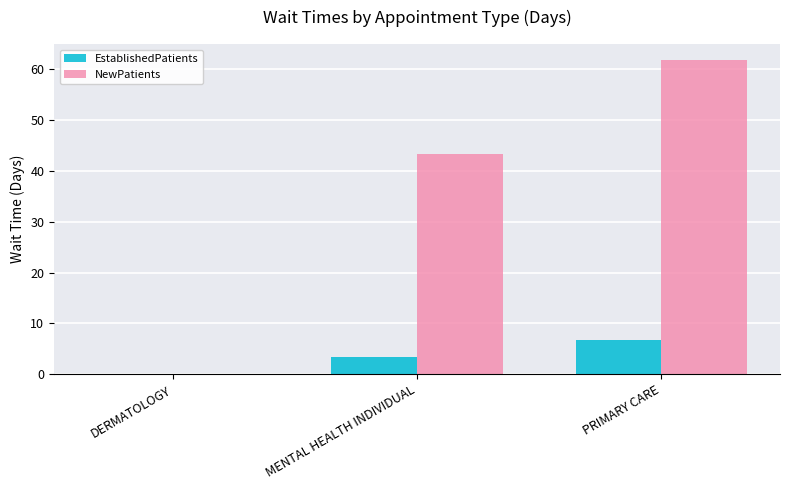

The EstablishedPatients series shows 3.4 at MENTAL HEALTH INDIVIDUAL. True or false?

True